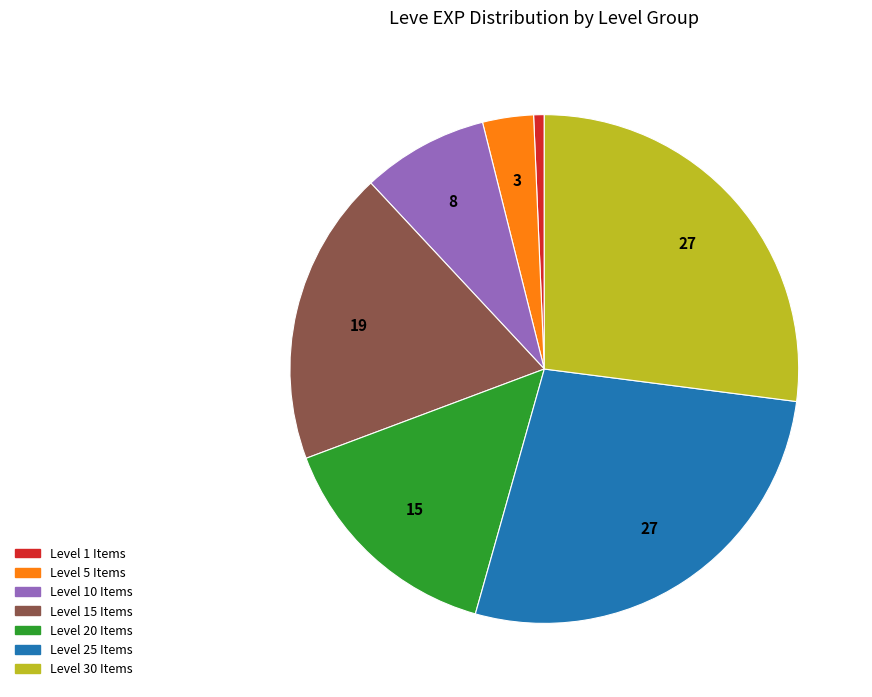

Is there any slice that represents more than half of the pie?

No